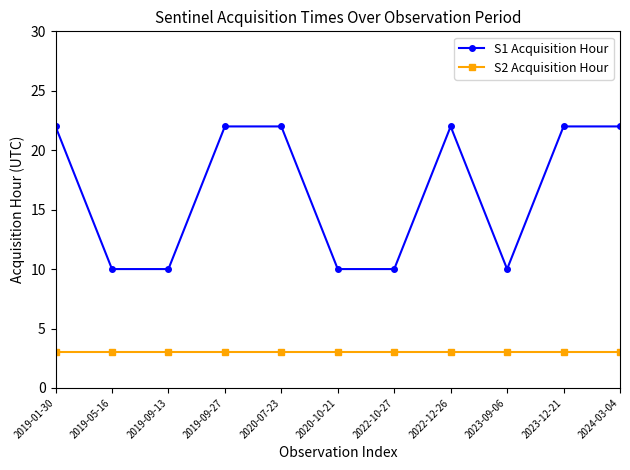

List the series in order of their overall mean, highest first.

S1 Acquisition Hour, S2 Acquisition Hour